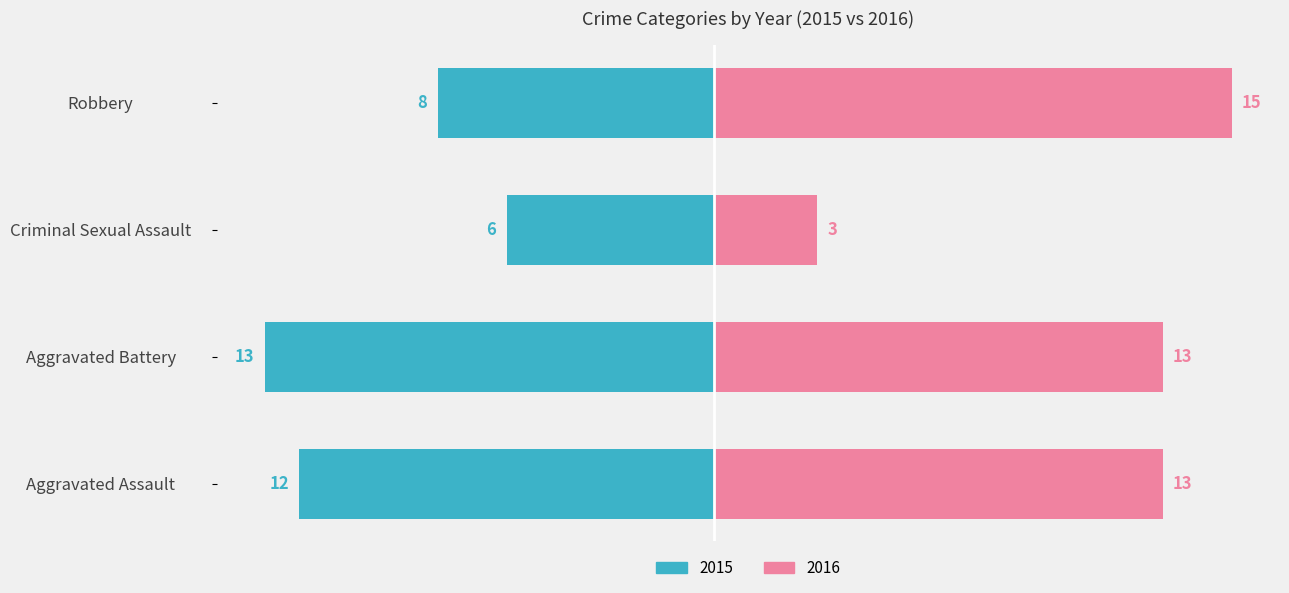

At how many categories does at least one series exceed 4?

4